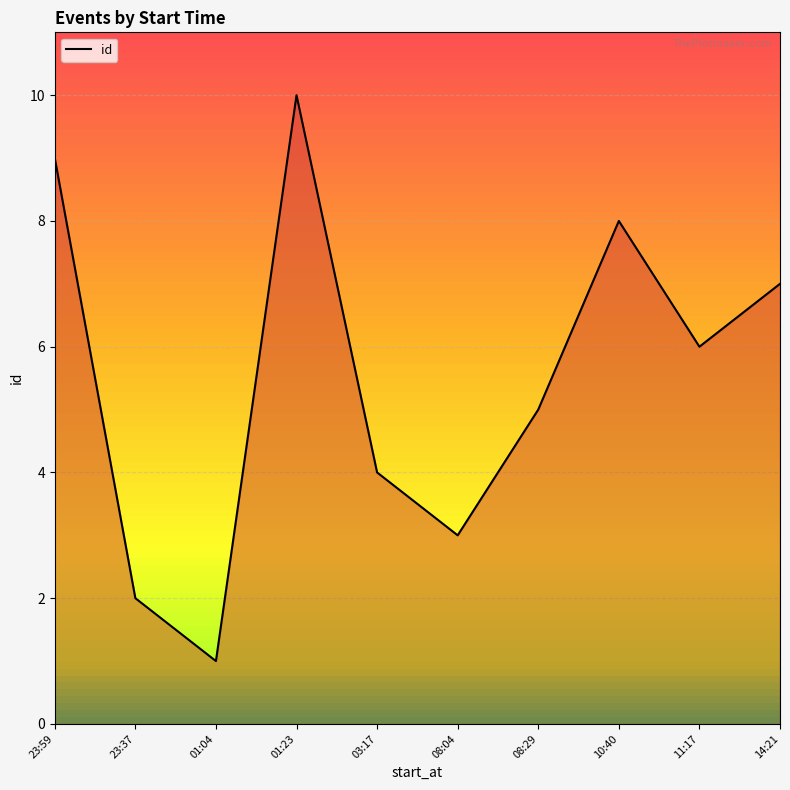

What is the change in value from 01:04 to 08:29?

+4